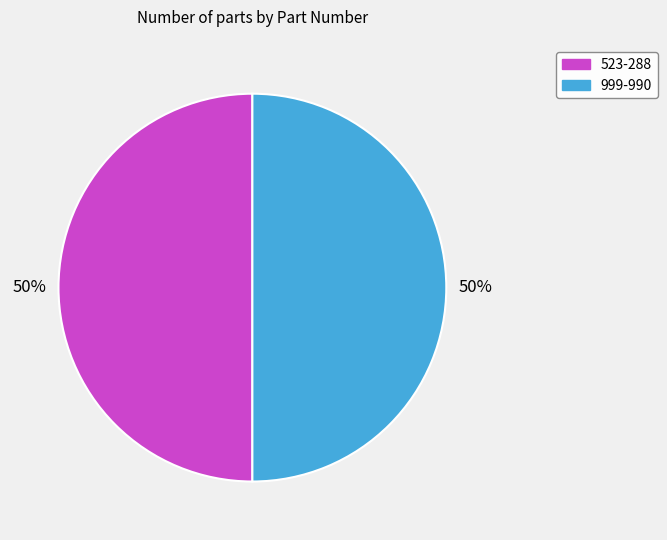

What is the ratio of the value at 523-288 to the value at 999-990?

1.0